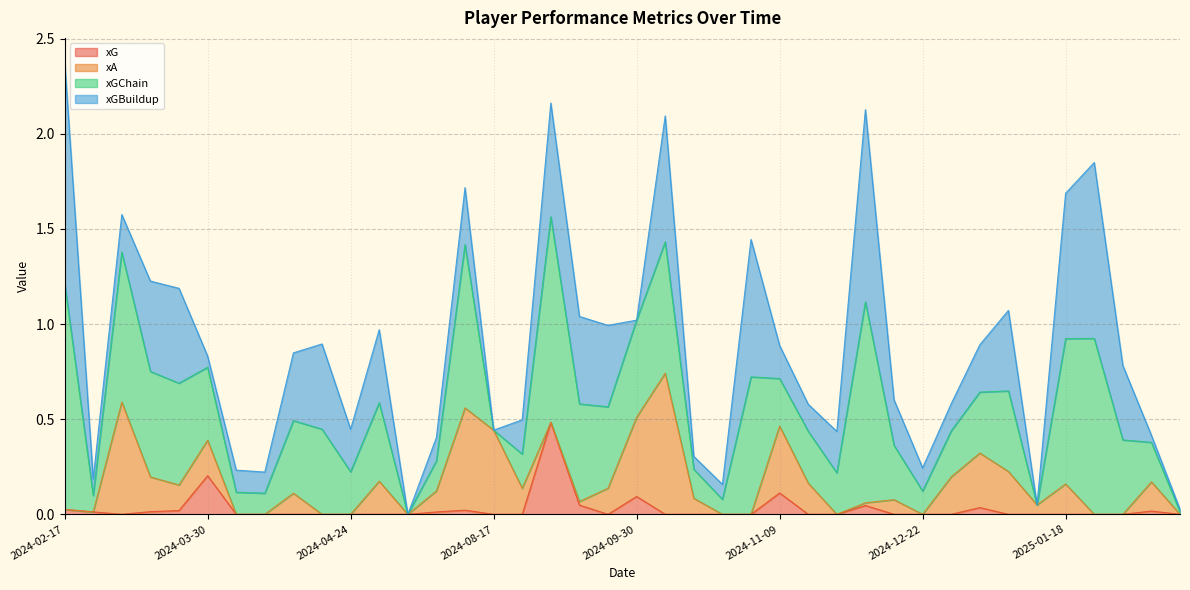

In xGBuildup, how many points are lower than both neighbors (excluding endpoints)?

11